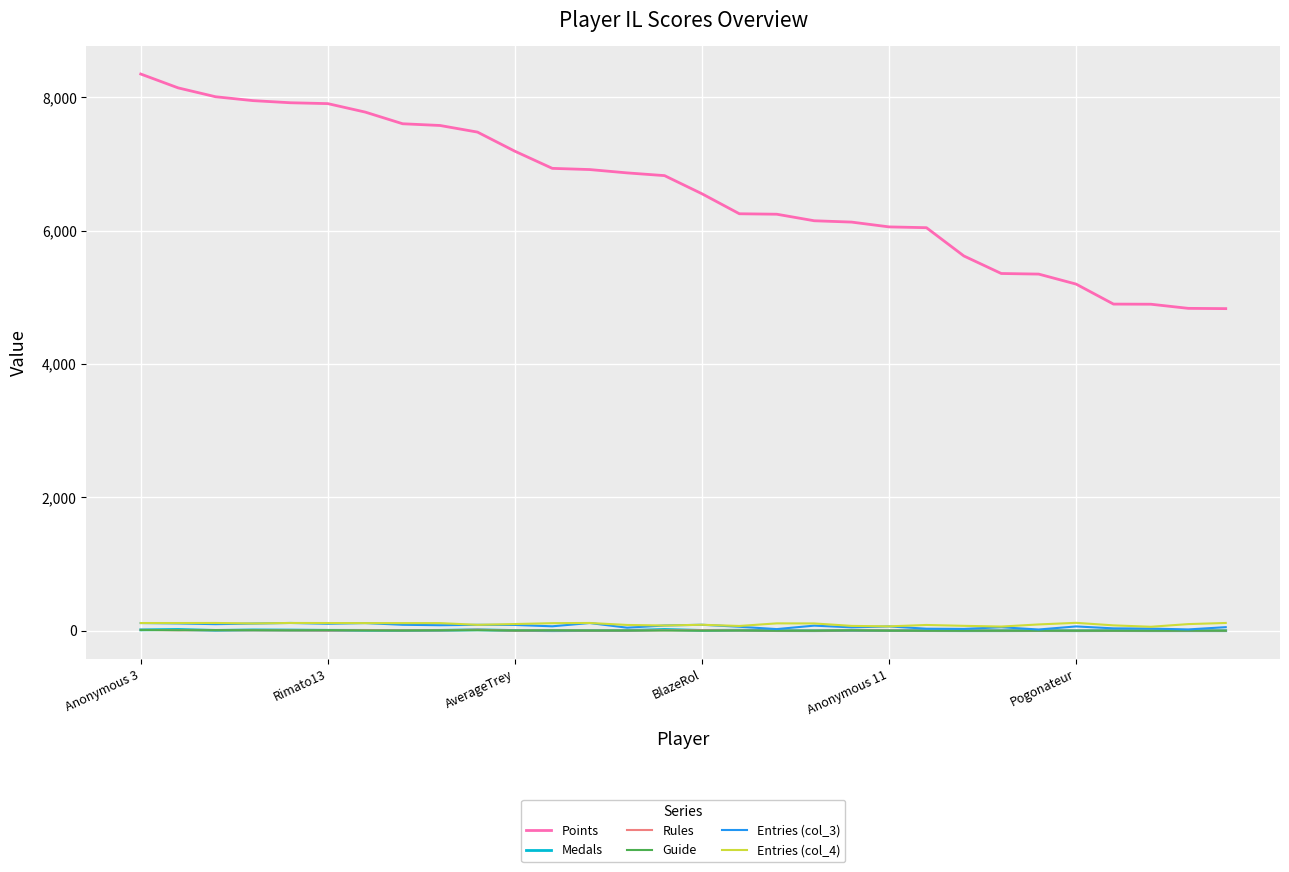

What is the greatest value displayed?

8350